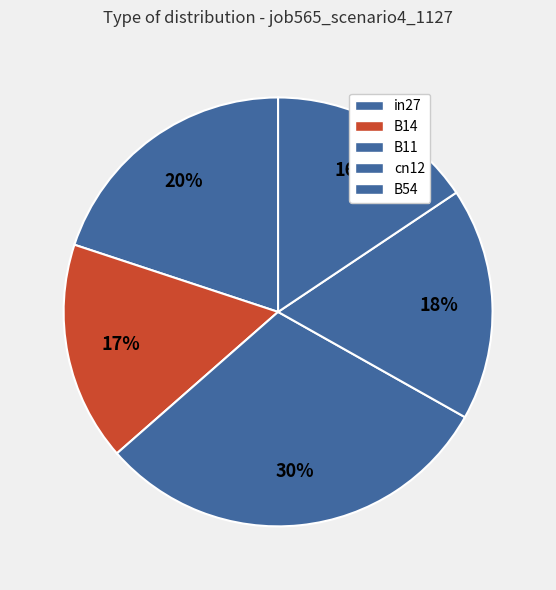

To the nearest percent, what is the combined percentage of B11 and in27?

50%